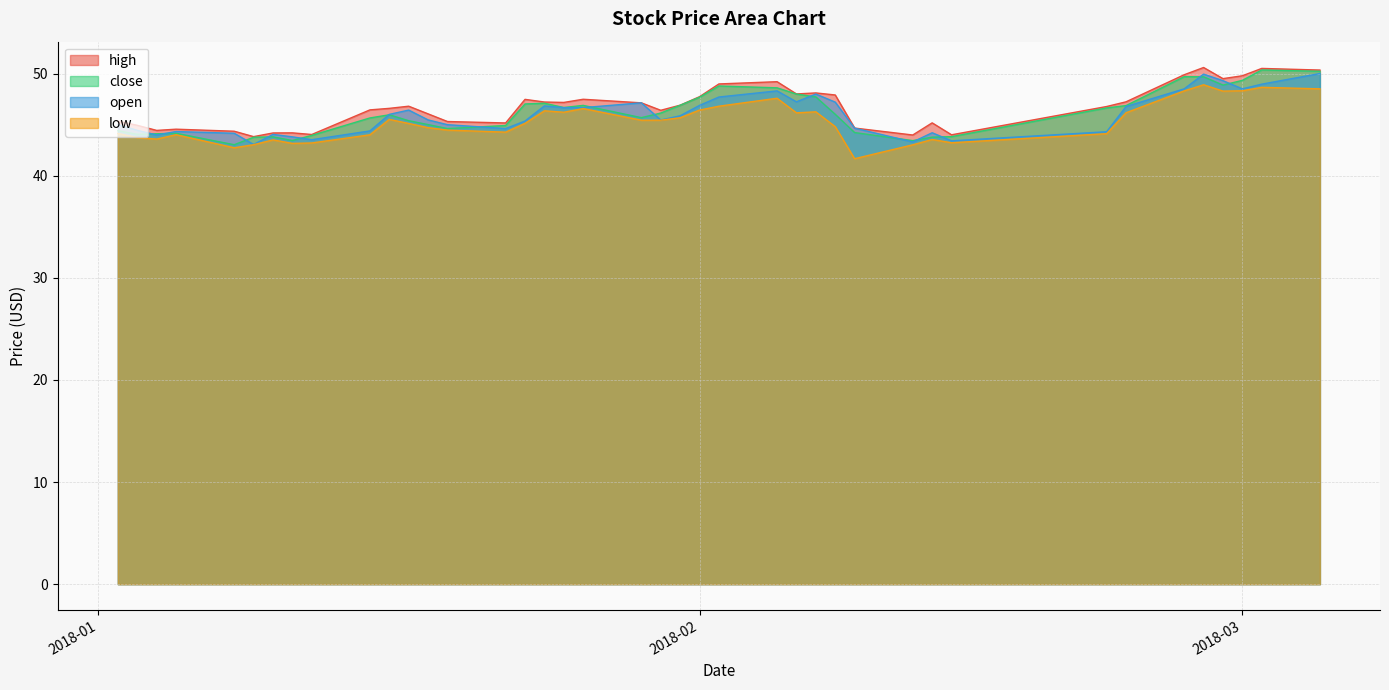

How many data points in high are above 46?

25